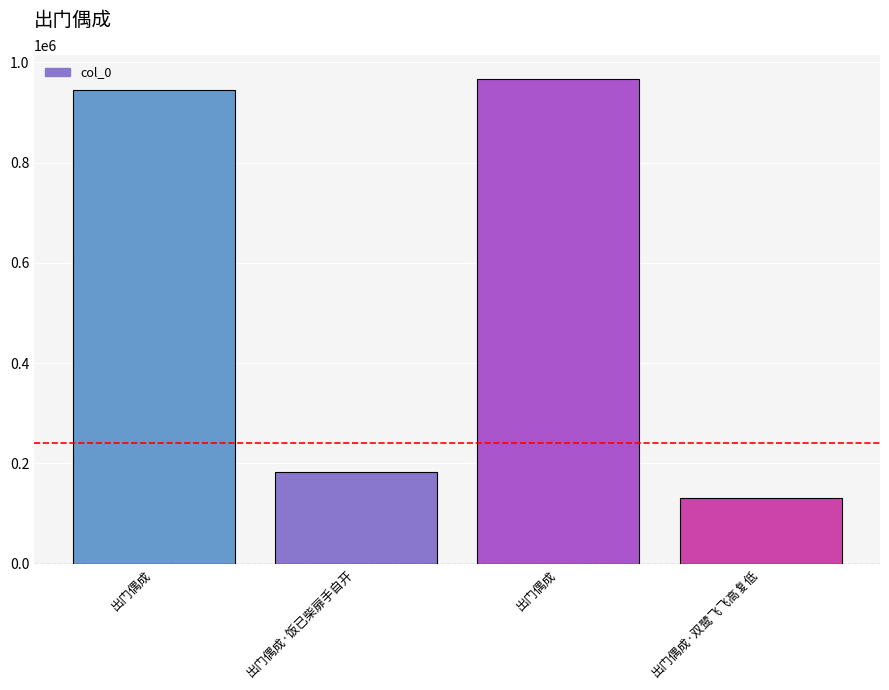

How many distinct data groups are displayed?

1